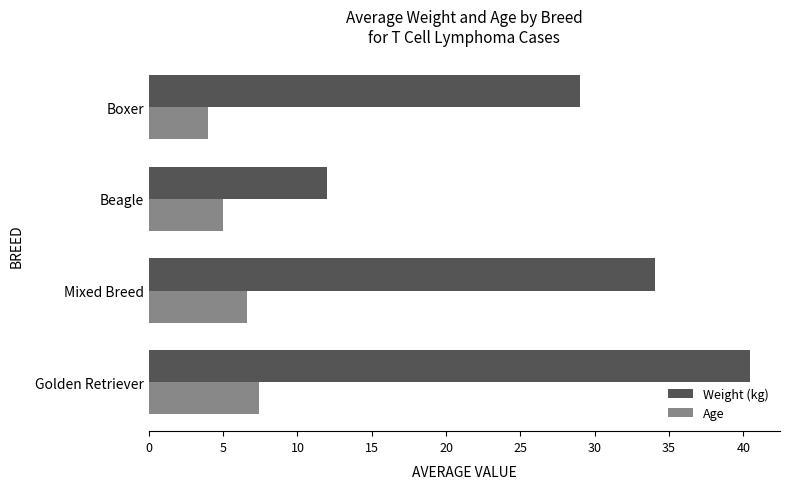

How many values in the Age series exceed 6?

2